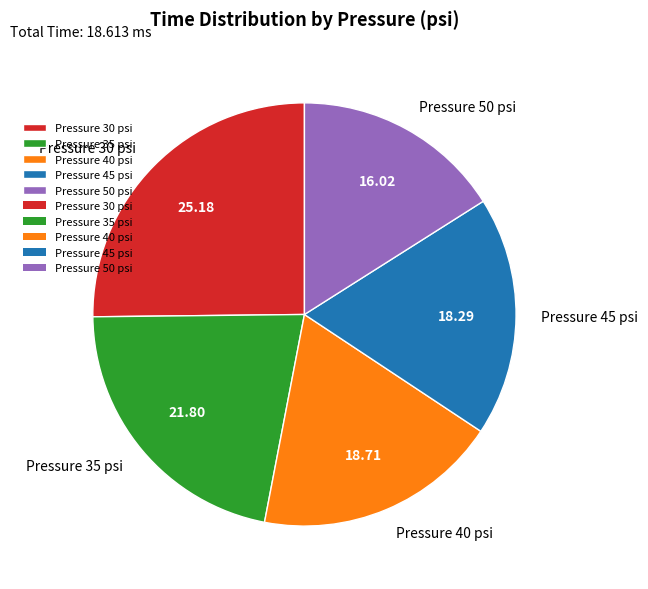

How many segments does this pie chart have?

5